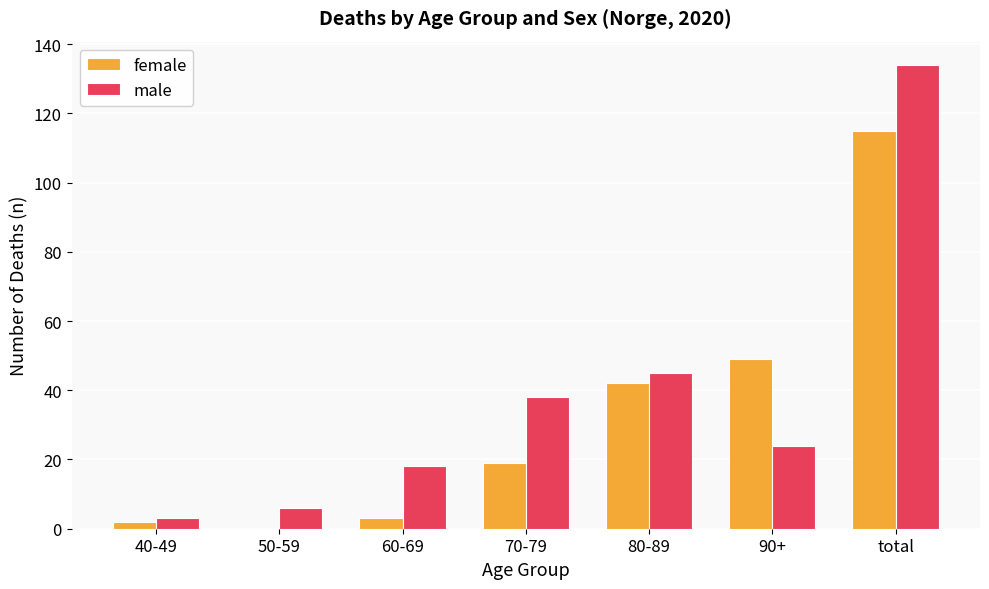

Which series has the largest total across all categories?

male